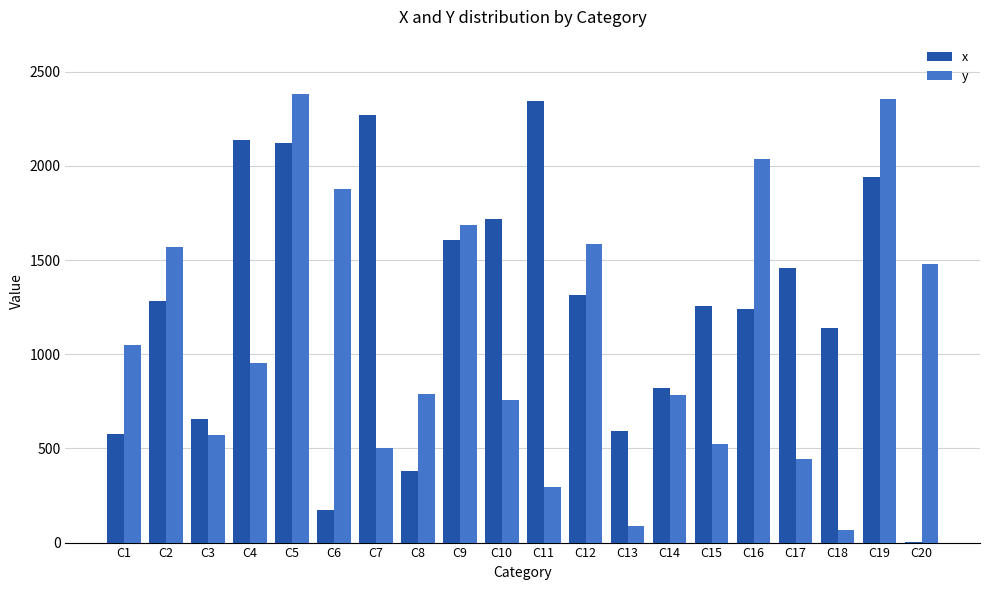

What is the difference between the y values at C17 and C1?

605